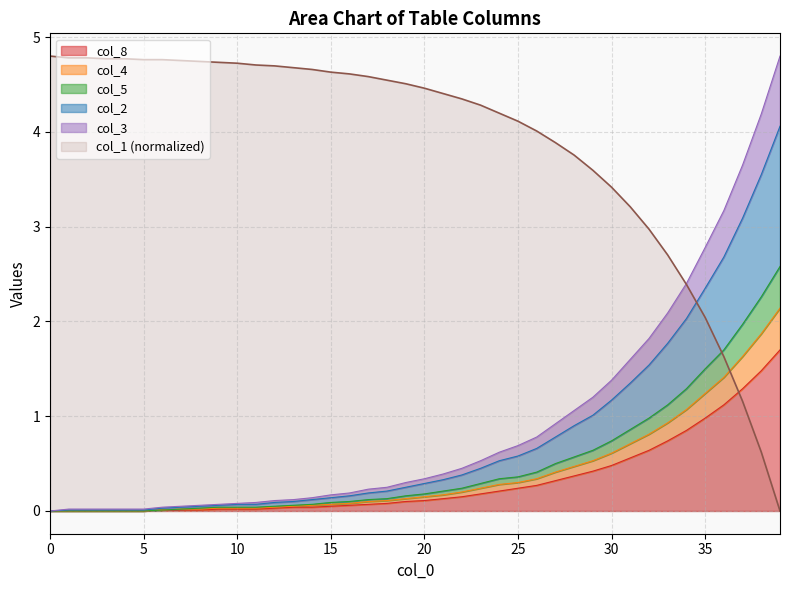

Is the value of col_4 at 37 greater than the value of col_3 at 3?

Yes